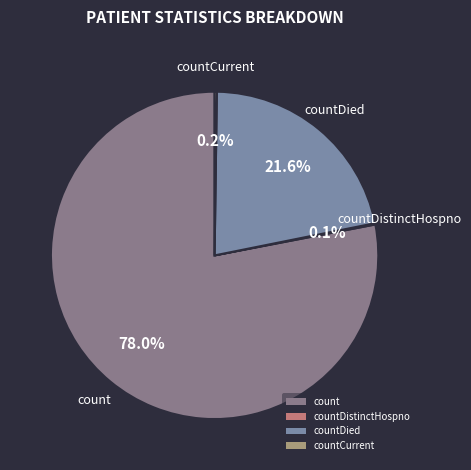

What is the largest slice in the pie chart?

count